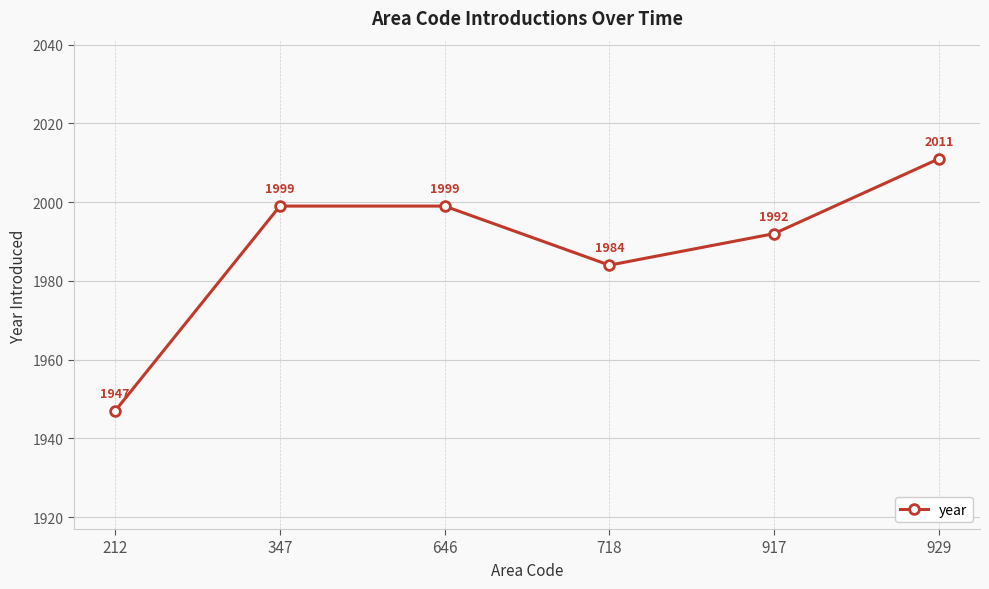

At which category does the chart reach its minimum across all series?

212